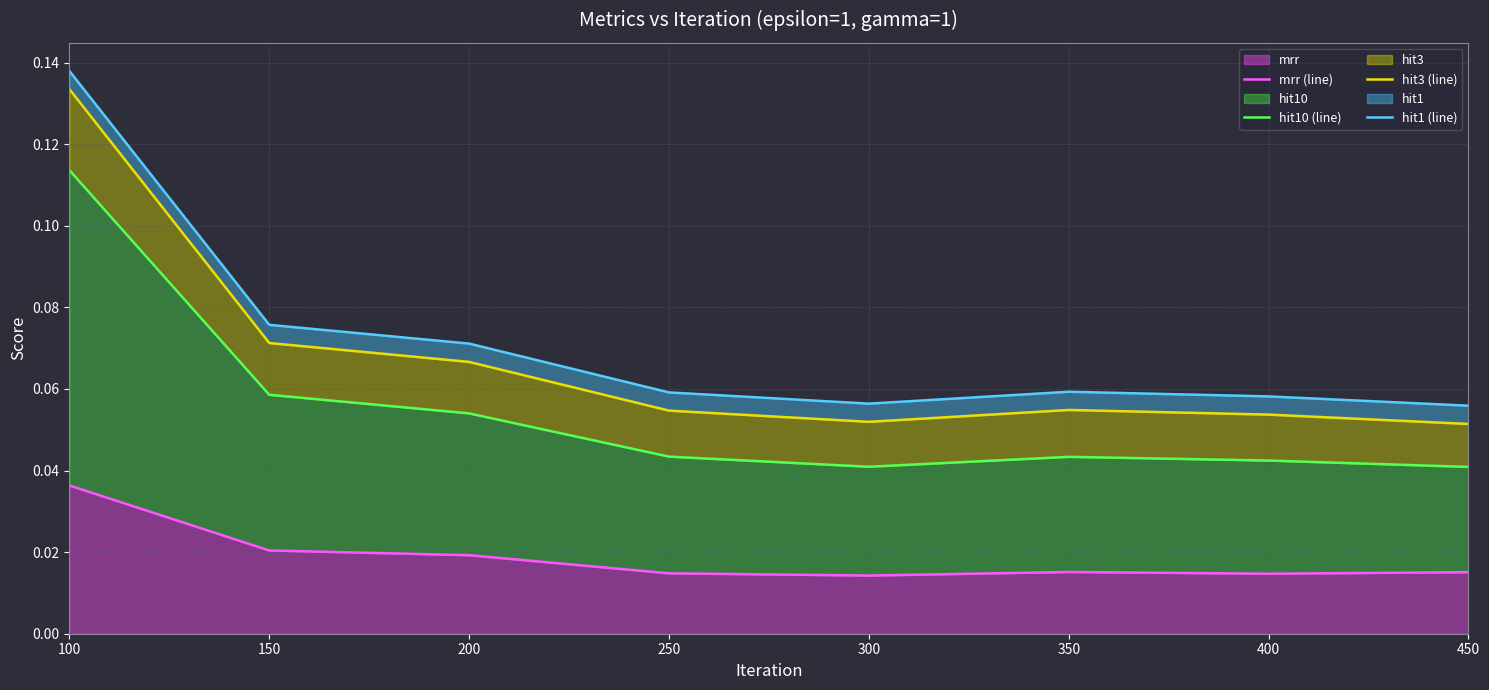

At which label does hit1 (line) reach its minimum?

450